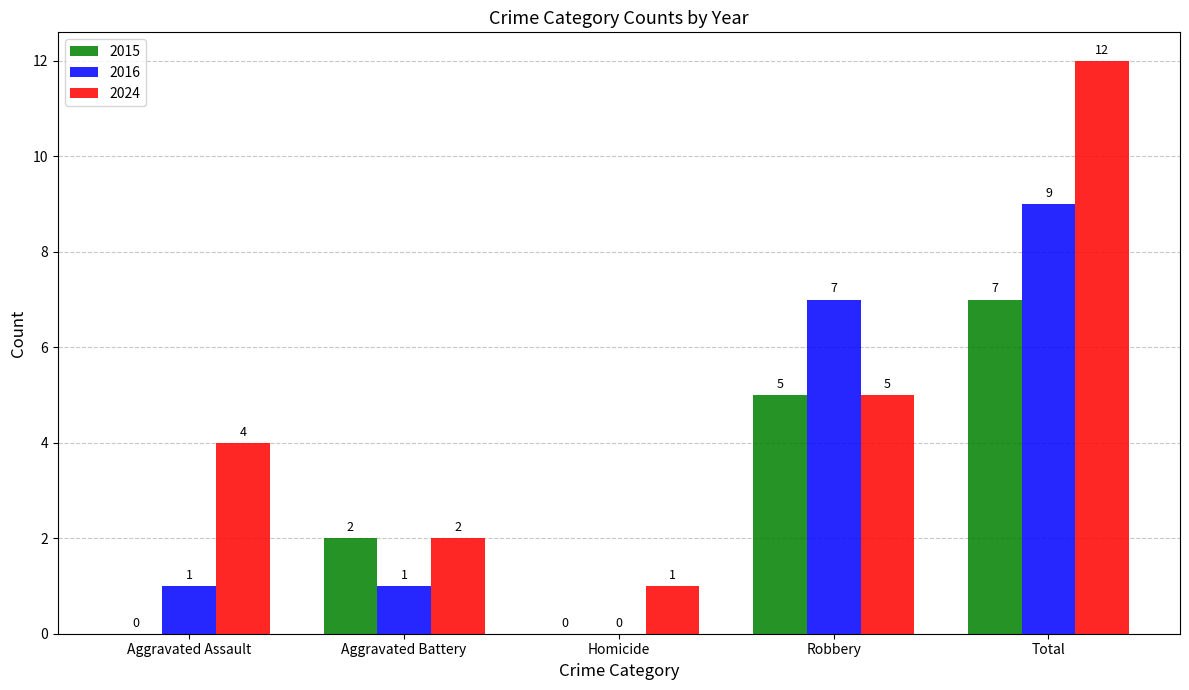

Is it true that 2024 equals 1 at Aggravated Battery?

False